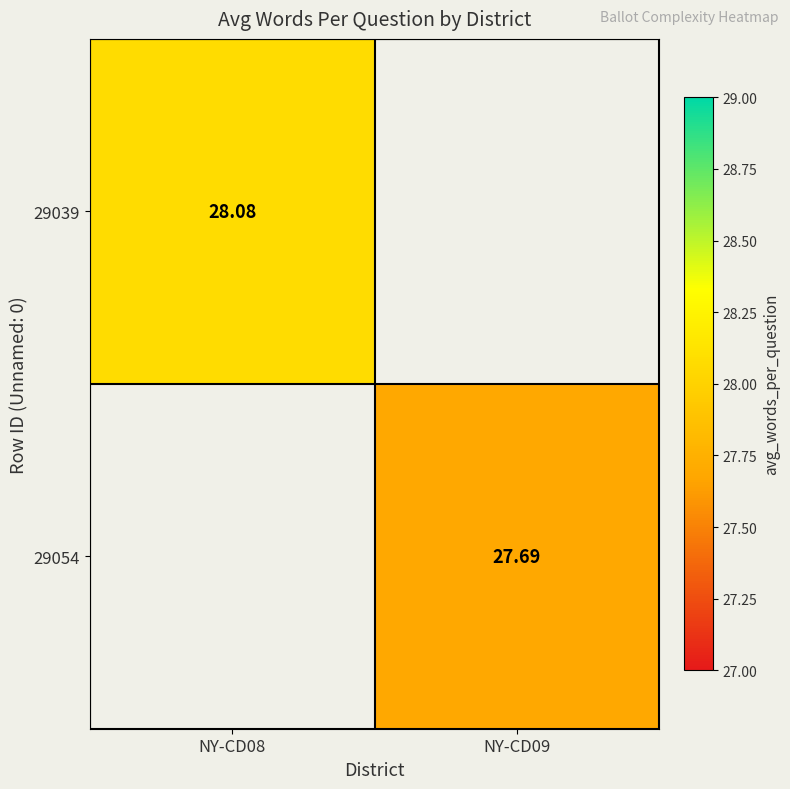

Is the value of 29054 at NY-CD09 greater than the value of 29039 at NY-CD08?

No